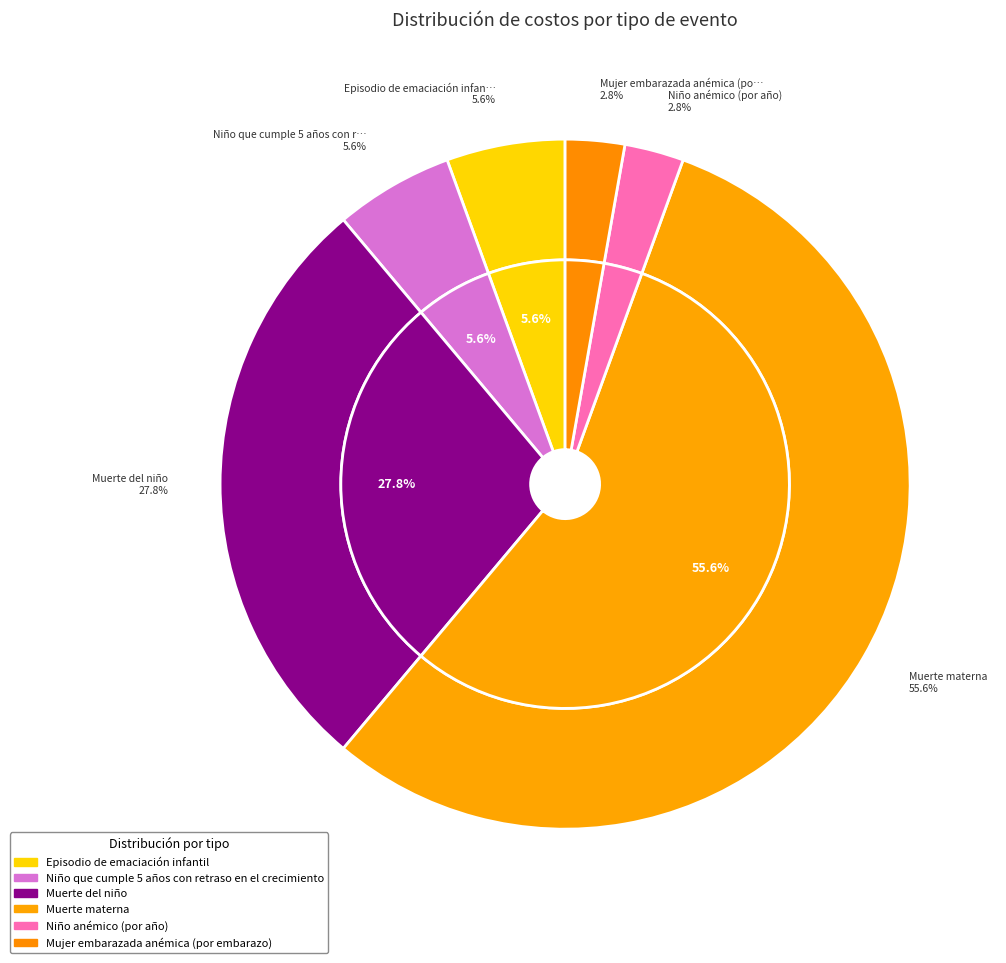

Is Muerte del niño the majority of the pie?

No